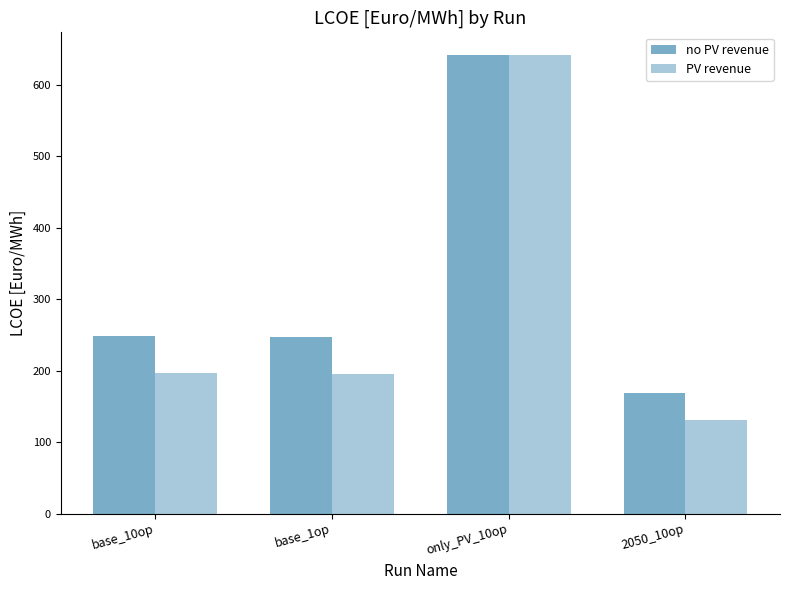

What is the spread (max minus min) of values at base_10op?

52.3